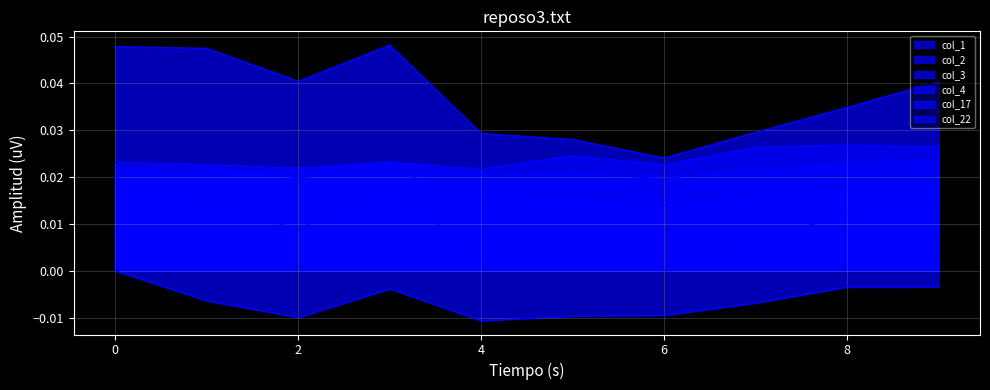

In col_2, how many points are lower than both neighbors (excluding endpoints)?

3